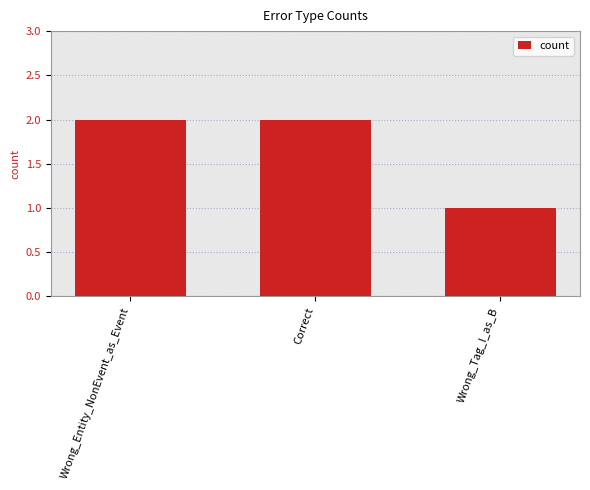

What is the change in value from Correct to Wrong_Tag_I_as_B?

-1